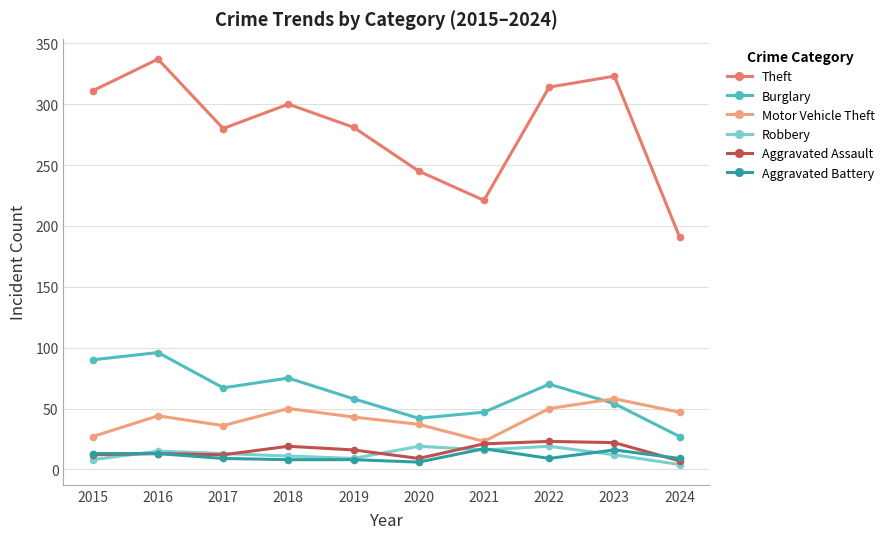

How many interior local peaks does the Theft series have?

3